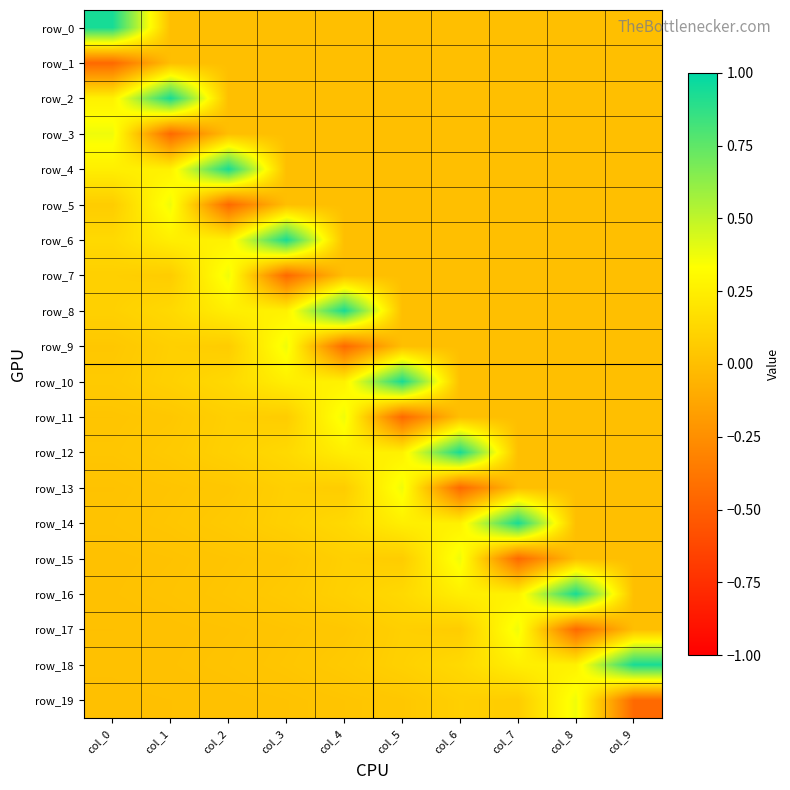

Reading left to right, extract all data points from this chart.

row_0: 0.9	0.0	0.0	0.0	0.0	0.0	0.0	0.0	0.0	0.0
row_1: -0.4	0.0	0.0	0.0	0.0	0.0	0.0	0.0	0.0	0.0
row_2: 0.3	0.9	0.0	0.0	0.0	0.0	0.0	0.0	0.0	0.0
row_3: 0.4	-0.4	0.0	0.0	0.0	0.0	0.0	0.0	0.0	0.0
row_4: 0.2	0.3	0.9	0.0	0.0	0.0	0.0	0.0	0.0	0.0
row_5: 0.1	0.4	-0.4	0.0	0.0	0.0	0.0	0.0	0.0	0.0
row_6: 0.1	0.2	0.3	0.9	0.0	0.0	0.0	0.0	0.0	0.0
row_7: 0.1	0.1	0.4	-0.4	0.0	0.0	0.0	0.0	0.0	0.0
row_8: 0.1	0.1	0.2	0.3	0.9	0.0	0.0	0.0	0.0	0.0
row_9: 0.0	0.1	0.1	0.4	-0.4	0.0	0.0	0.0	0.0	0.0
row_10: 0.1	0.1	0.1	0.2	0.3	0.9	0.0	0.0	0.0	0.0
row_11: 0.0	0.0	0.1	0.1	0.4	-0.4	0.0	0.0	0.0	0.0
row_12: 0.0	0.1	0.1	0.1	0.2	0.3	0.9	0.0	0.0	0.0
row_13: 0.0	0.0	0.0	0.1	0.1	0.4	-0.4	0.0	0.0	0.0
row_14: 0.0	0.0	0.1	0.1	0.1	0.2	0.3	0.9	0.0	0.0
row_15: 0.0	0.0	0.0	0.0	0.1	0.1	0.4	-0.4	0.0	0.0
row_16: 0.0	0.0	0.0	0.1	0.1	0.1	0.2	0.3	0.9	0.0
row_17: 0.0	0.0	0.0	0.0	0.0	0.1	0.1	0.4	-0.4	0.0
row_18: 0.0	0.0	0.0	0.0	0.1	0.1	0.1	0.2	0.3	0.9
row_19: 0.0	0.0	0.0	0.0	0.0	0.0	0.1	0.1	0.4	-0.4